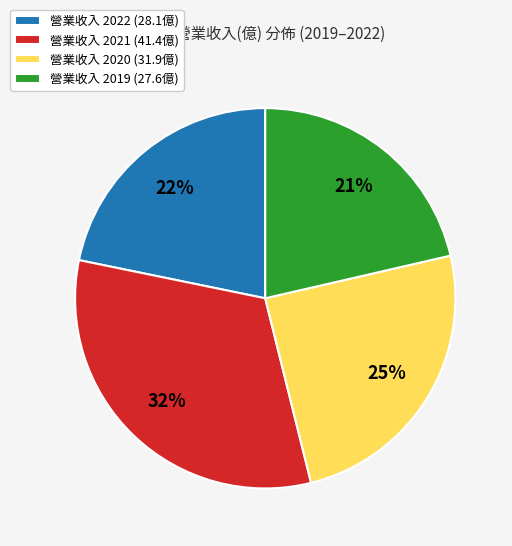

To the nearest percent, what portion does 營業收入 2019 (27.6億) represent?

21%